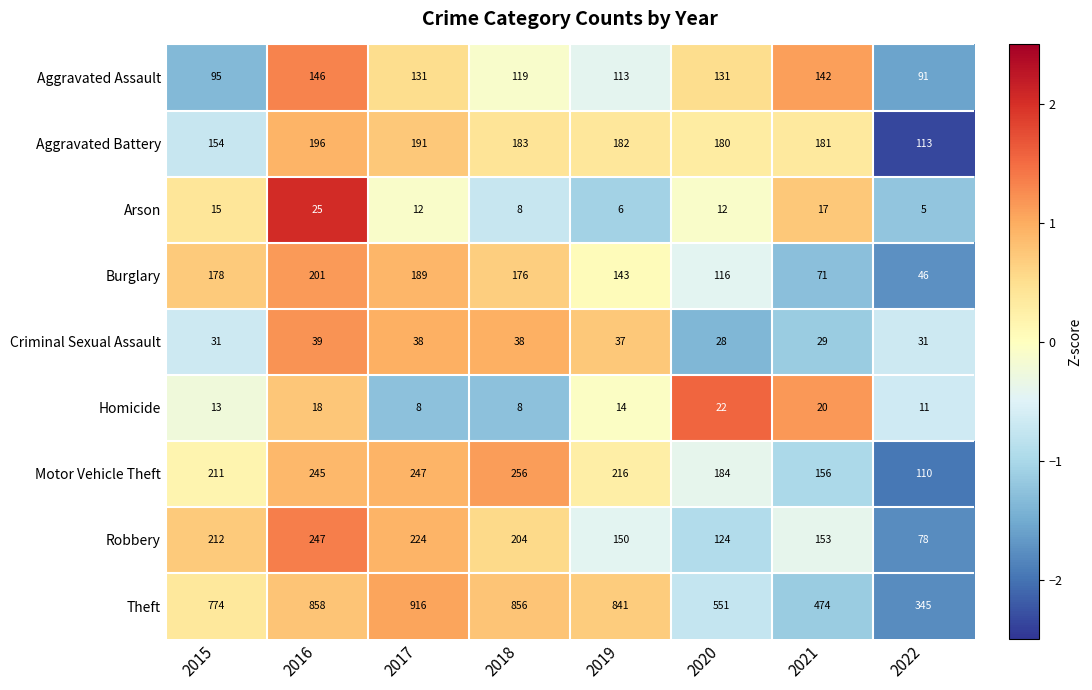

Which series has the largest total across all categories?

Theft